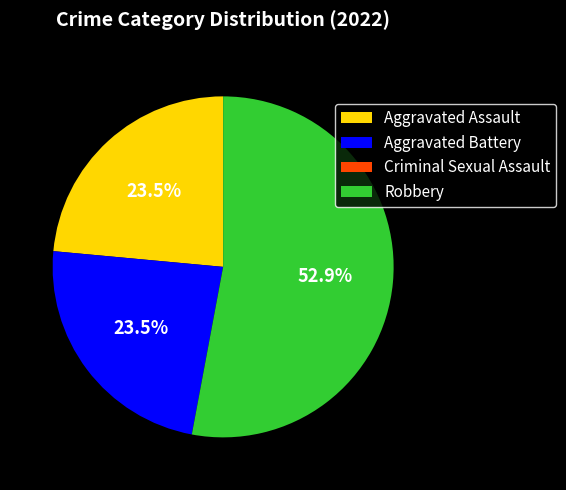

The Aggravated Assault slice represents 9% of the pie. True or false?

False